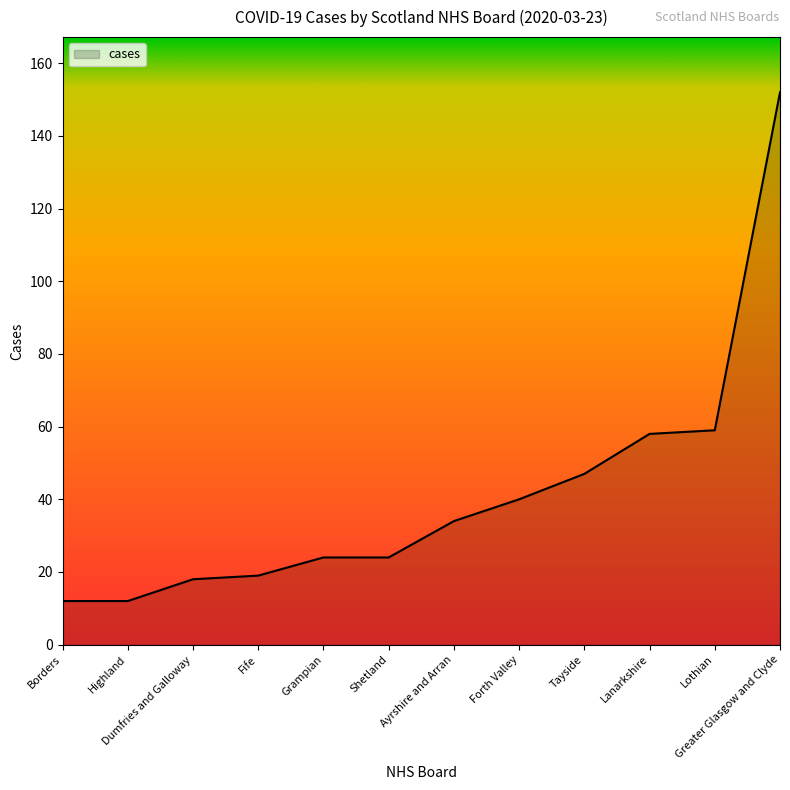

What is the change in value from Borders to Grampian?

+12